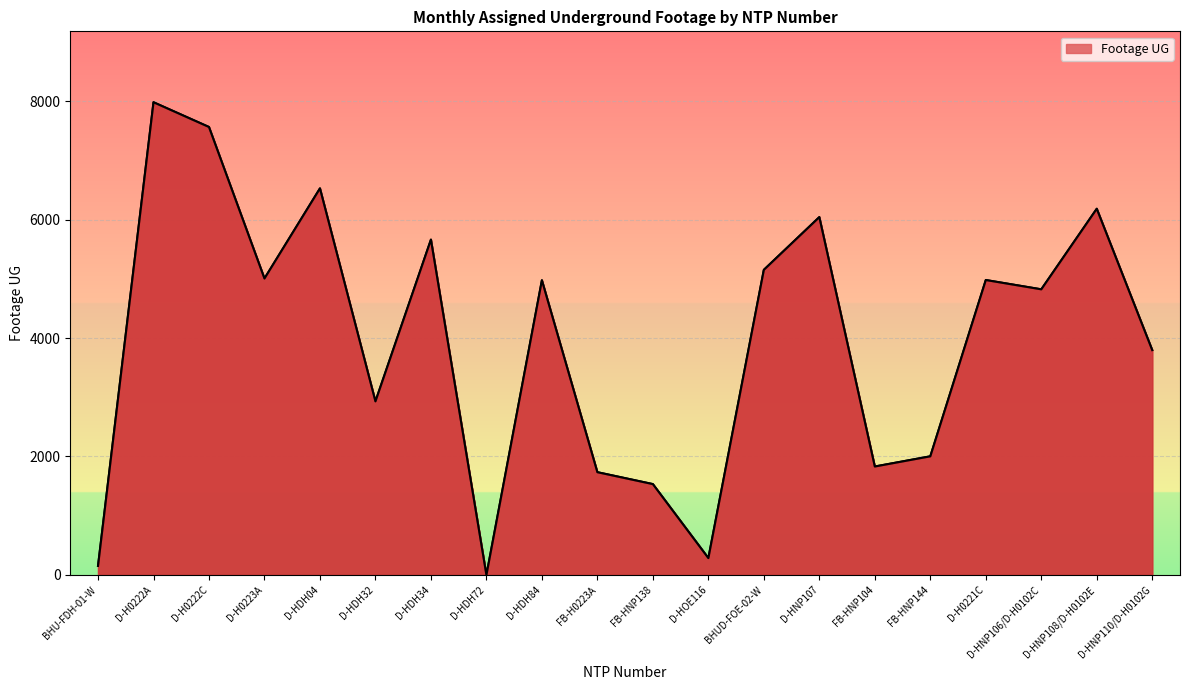

What is the ratio of the value at D-HNP107 to the value at D-HNP110/D-H0102G?

1.6